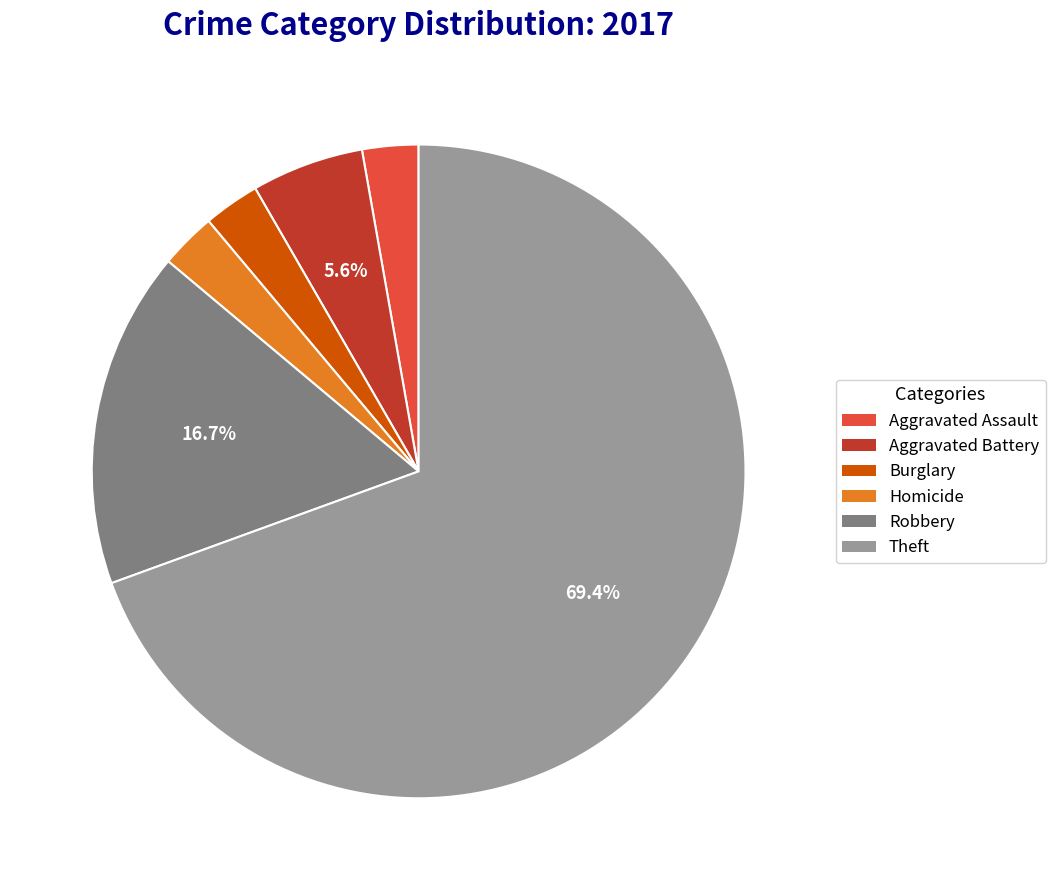

The Aggravated Assault slice represents 11% of the pie. True or false?

False